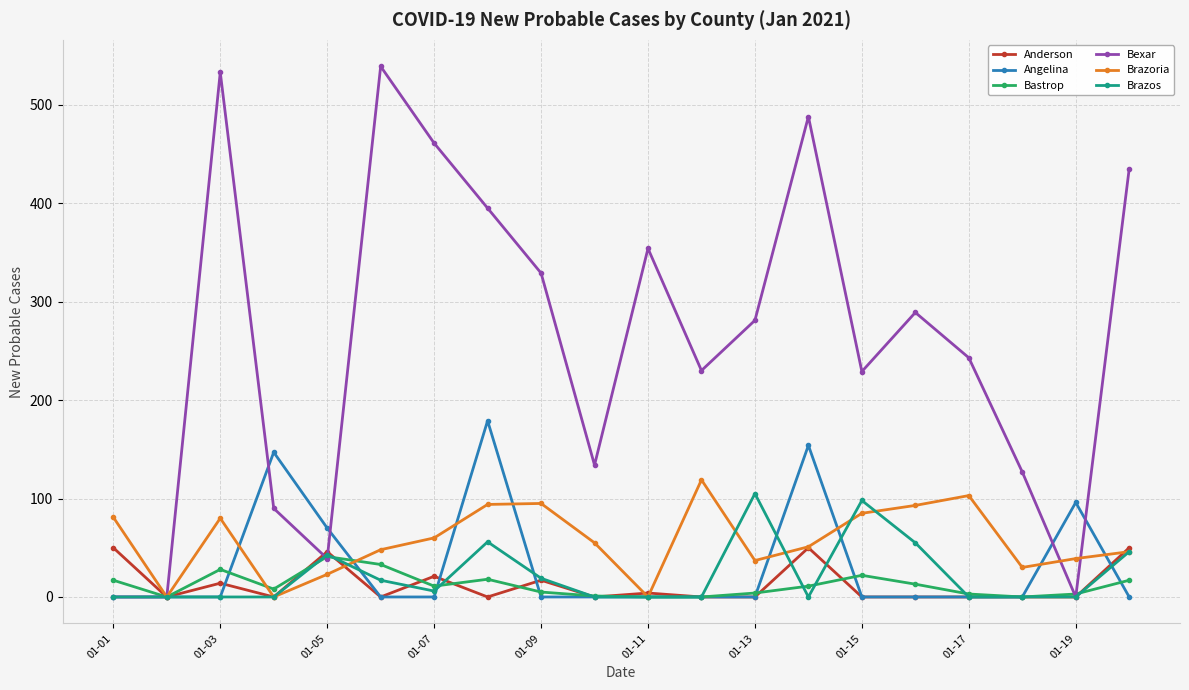

Which series has the largest total across all categories?

Bexar